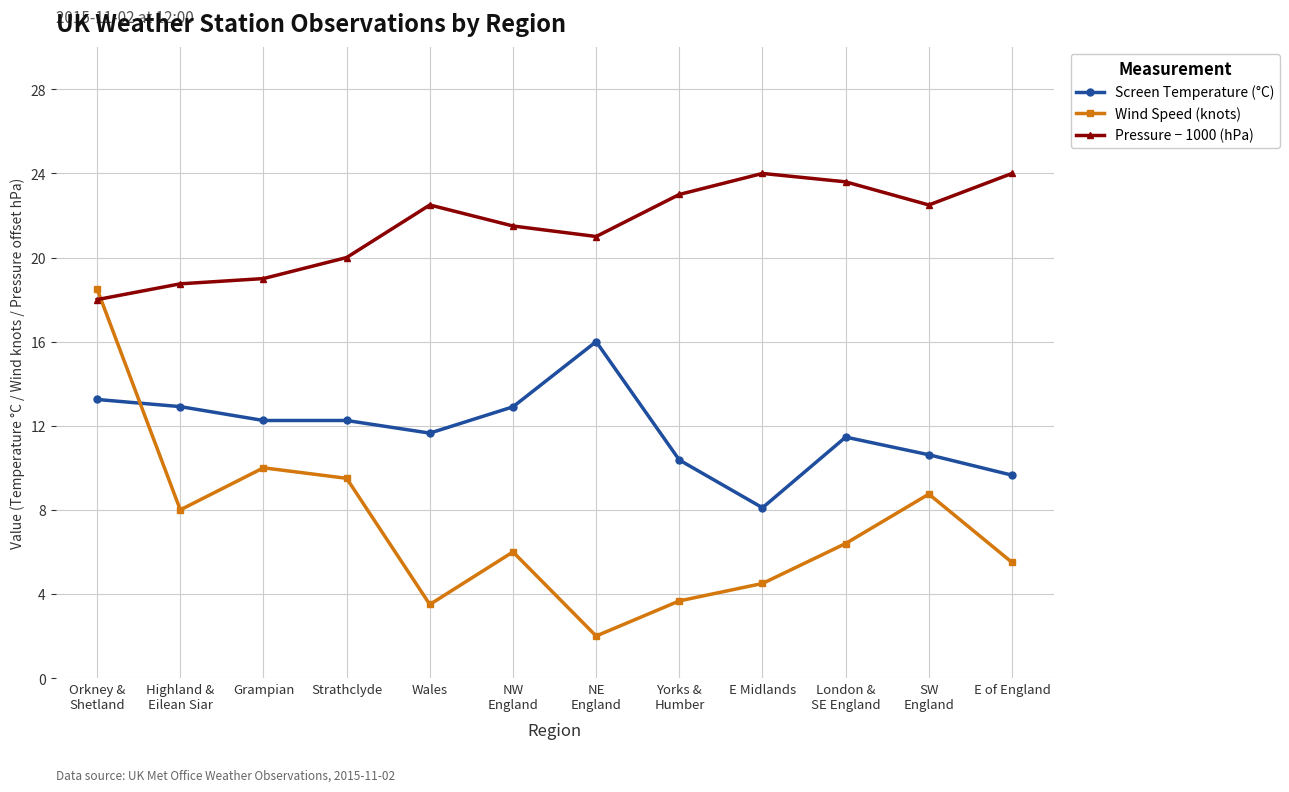

What is the difference between the Pressure − 1000 (hPa) values at Strathclyde and SW
England?

2.5